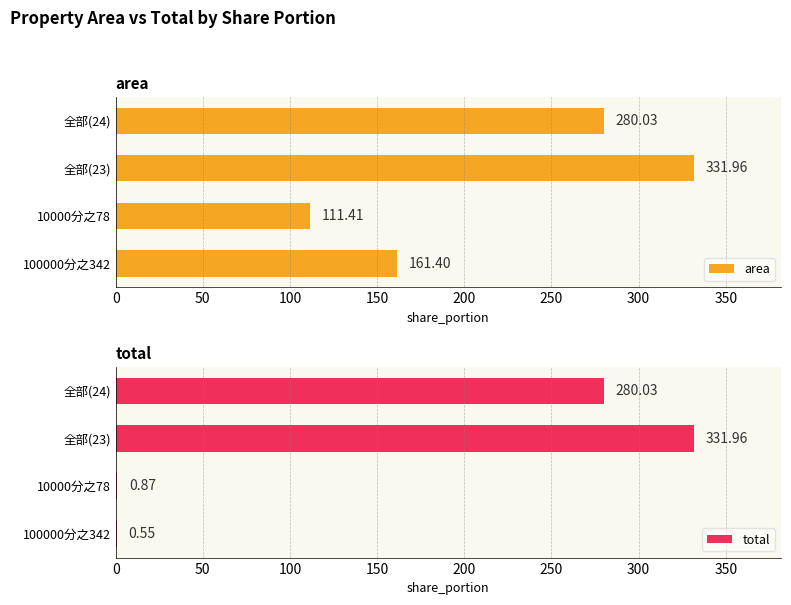

What is the difference between the area values at 100000分之342 and 10000分之78?

50.0